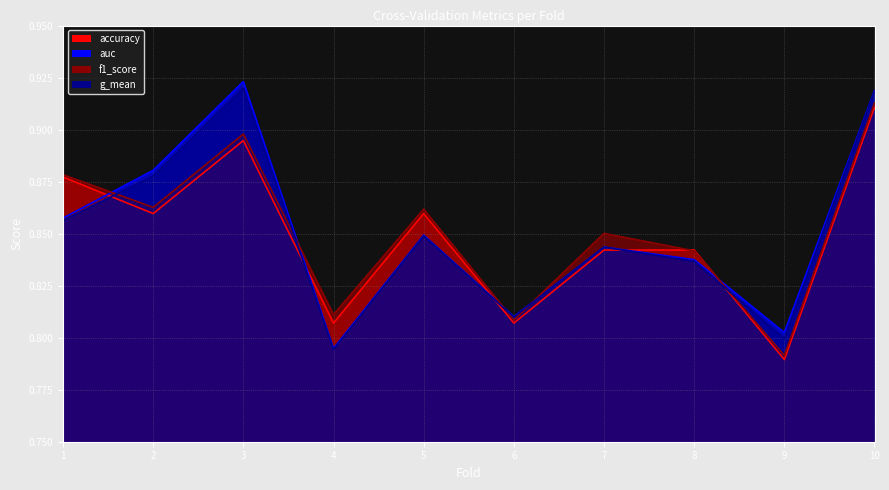

Reading right to left, list all the values displayed in this chart.

accuracy: 0.9	0.8	0.8	0.8	0.8	0.9	0.8	0.9	0.9	0.9
auc: 0.9	0.8	0.8	0.8	0.8	0.8	0.8	0.9	0.9	0.9
f1_score: 0.9	0.8	0.8	0.9	0.8	0.9	0.8	0.9	0.9	0.9
g_mean: 0.9	0.8	0.8	0.8	0.8	0.8	0.8	0.9	0.9	0.9